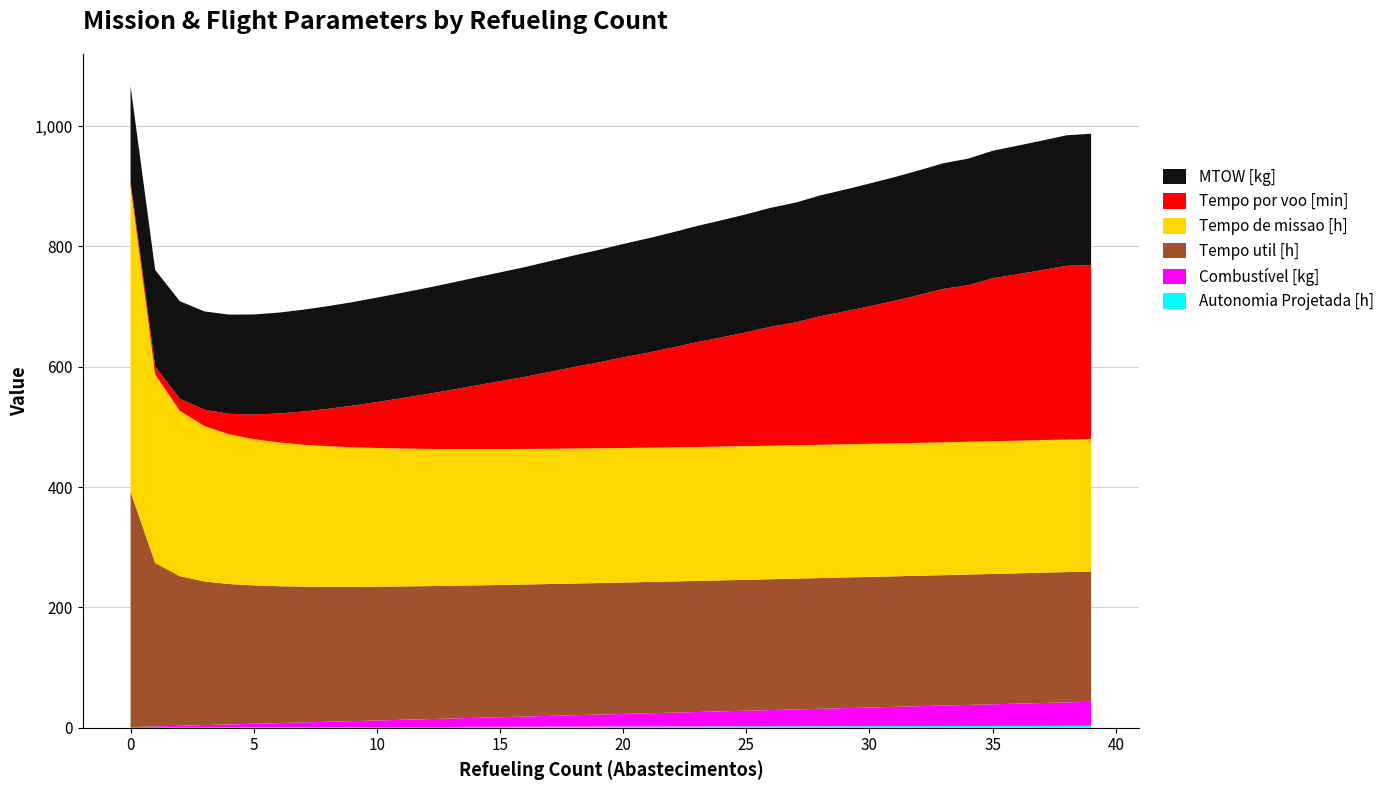

Reading left to right, transcribe all the data shown in this chart.

Autonomia Projetada [h]: 0.1	0.2	0.3	0.4	0.5	0.6	0.7	0.8	0.9	1.0	1.1	1.2	1.3	1.4	1.5	1.6	1.6	1.7	1.8	1.9	2.0	2.0	2.1	2.2	2.3	2.4	2.4	2.5	2.6	2.6	2.7	2.8	2.8	2.9	3.0	3.0	3.1	3.1	3.2	3.2
Combustível [kg]: 1.0	2.0	3.0	4.0	5.0	6.0	7.0	8.0	9.0	10.0	11.0	12.0	13.0	14.0	15.0	16.0	17.0	18.0	19.0	20.0	21.0	22.0	23.0	24.0	25.0	26.0	27.0	28.0	29.0	30.0	31.0	32.0	33.0	34.0	35.0	36.0	37.0	38.0	39.0	40.0
Tempo util [h]: 391.5	271.7	248.7	238.9	233.4	230.0	227.6	225.8	224.4	223.3	222.5	221.8	221.1	220.6	220.2	219.8	219.5	219.2	218.9	218.7	218.4	218.3	218.1	217.9	217.8	217.6	217.5	217.4	217.3	217.2	217.1	217.0	216.9	216.8	216.8	216.7	216.6	216.6	216.6	216.6
Tempo de missao [h]: 508.3	313.1	274.8	258.2	248.9	243.2	239.1	236.0	233.7	231.9	230.5	229.2	228.1	227.3	226.5	225.9	225.4	224.8	224.4	224.0	223.6	223.3	223.0	222.6	222.4	222.2	222.0	221.8	221.6	221.4	221.3	221.1	220.9	220.8	220.7	220.5	220.5	220.4	220.3	220.3
Tempo por voo [min]: 6.6	13.4	20.2	27.1	34.1	40.9	47.9	55.1	62.0	69.1	76.3	83.7	90.9	98.1	105.7	112.7	119.7	127.7	135.4	142.6	150.7	157.8	165.7	174.3	181.5	189.2	197.7	203.8	213.7	220.8	228.5	236.7	245.5	255.1	260.1	270.8	276.6	282.5	288.8	288.8
MTOW [kg]: 159.1	160.5	162.0	163.4	164.8	166.3	167.7	169.2	170.6	172.1	173.6	175.0	176.5	178.0	179.5	180.9	182.4	183.9	185.5	187.0	188.5	190.0	191.6	193.1	194.6	196.2	197.7	199.3	200.8	202.4	204.0	205.6	207.2	208.8	210.4	212.0	213.6	215.2	216.9	218.5